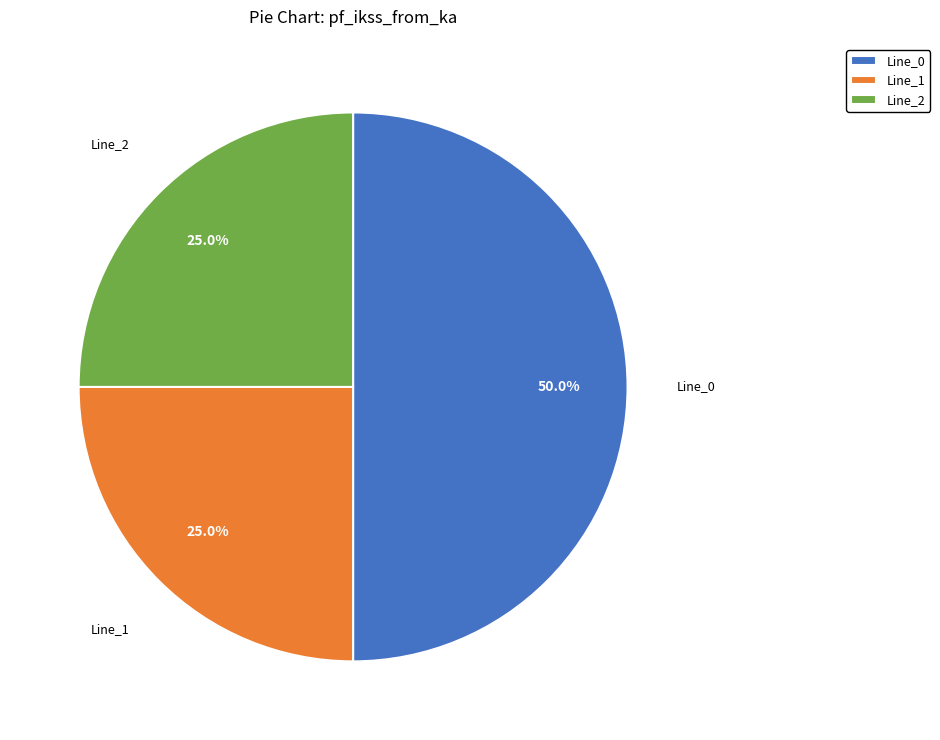

What is the ratio of the value at Line_0 to the value at Line_1?

2.0